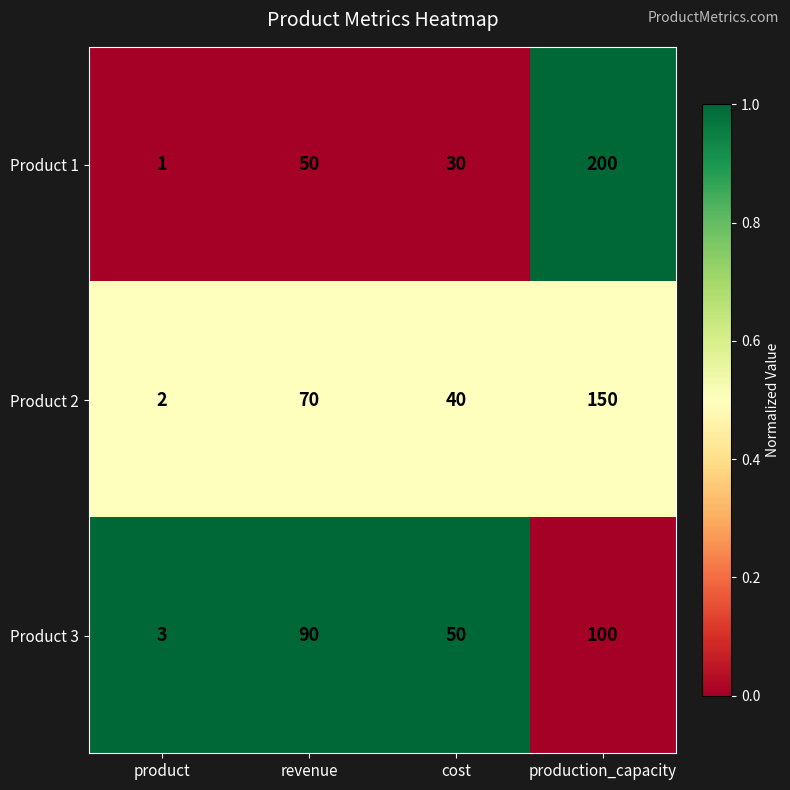

Reading left to right, extract all data points from this chart.

Product 1: 1	50	30	200
Product 2: 2	70	40	150
Product 3: 3	90	50	100